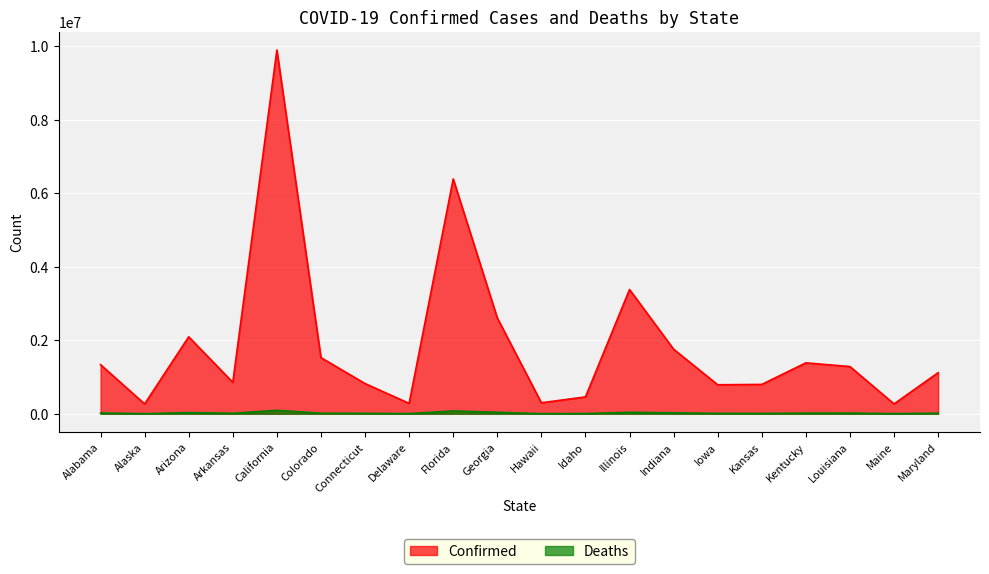

What is the total value across all series at Maryland?

1132116